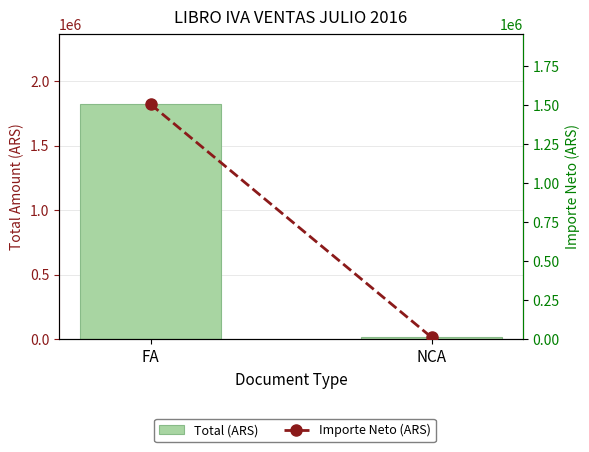

What is the difference between the highest and lowest values at NCA?

4579.5